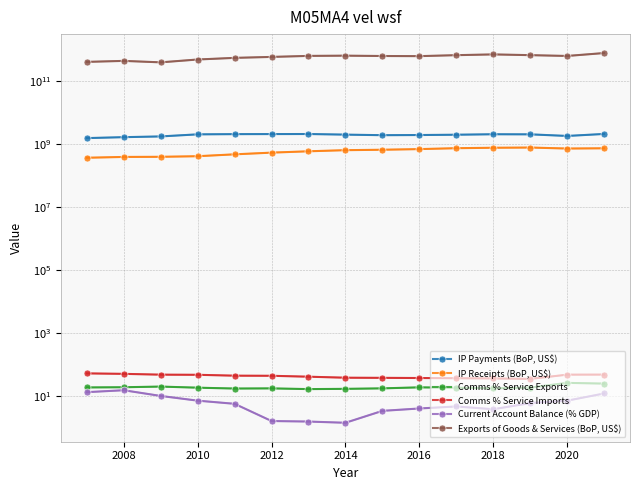

True or false: IP Receipts (BoP, US$) and Comms % Service Exports intersect in this chart.

False